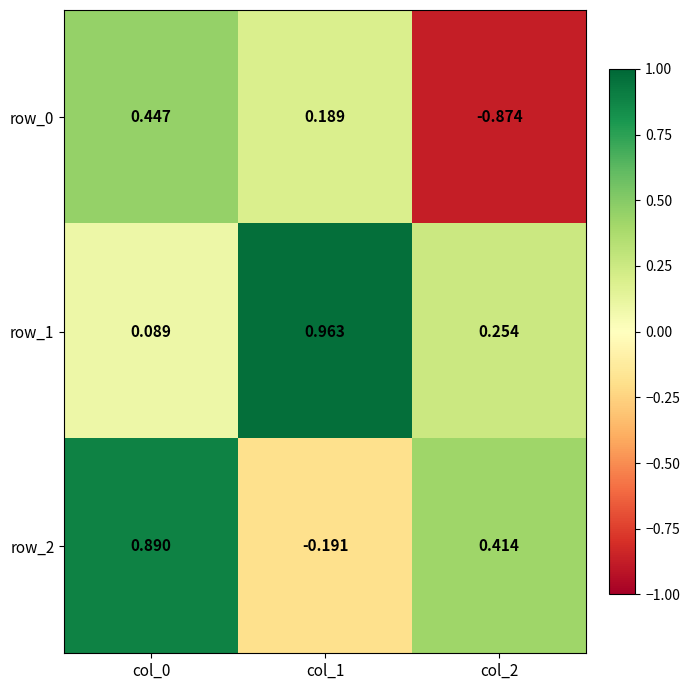

What is the sum of the row_1 values at col_0 and col_2?

0.3